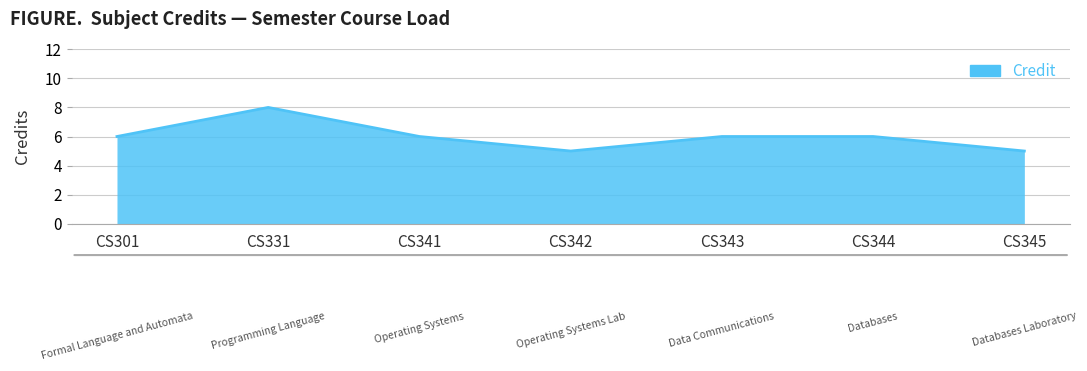

Read the value at CS344.

6